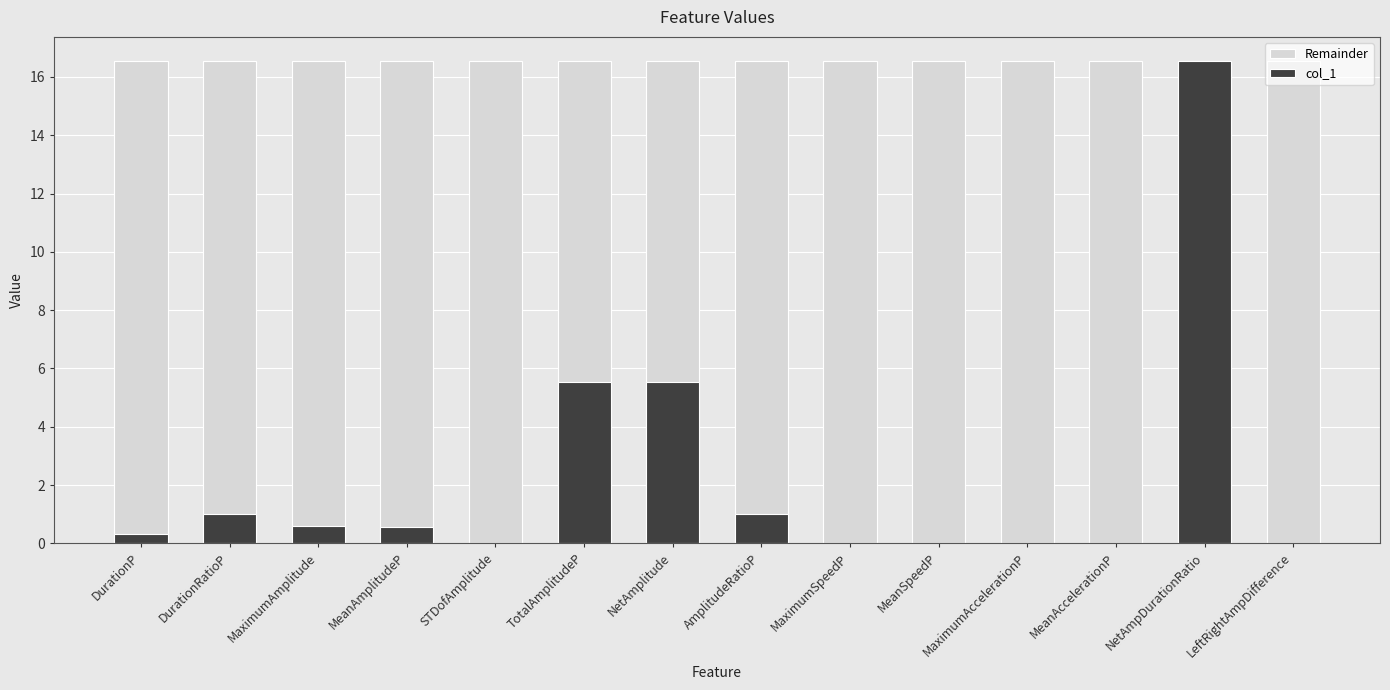

What is the value of the Remainder bar at the 8th from the left?

16.5